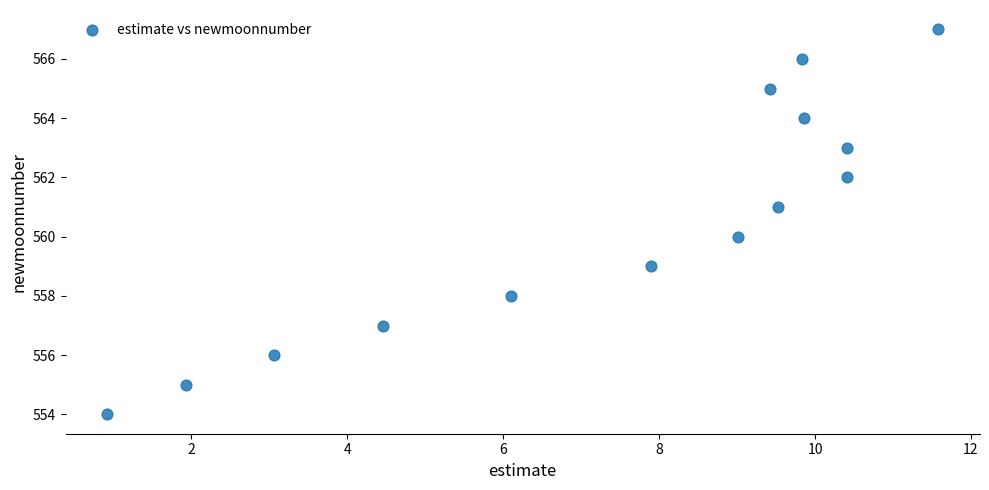

What is the range of Y values (max minus min)?

13